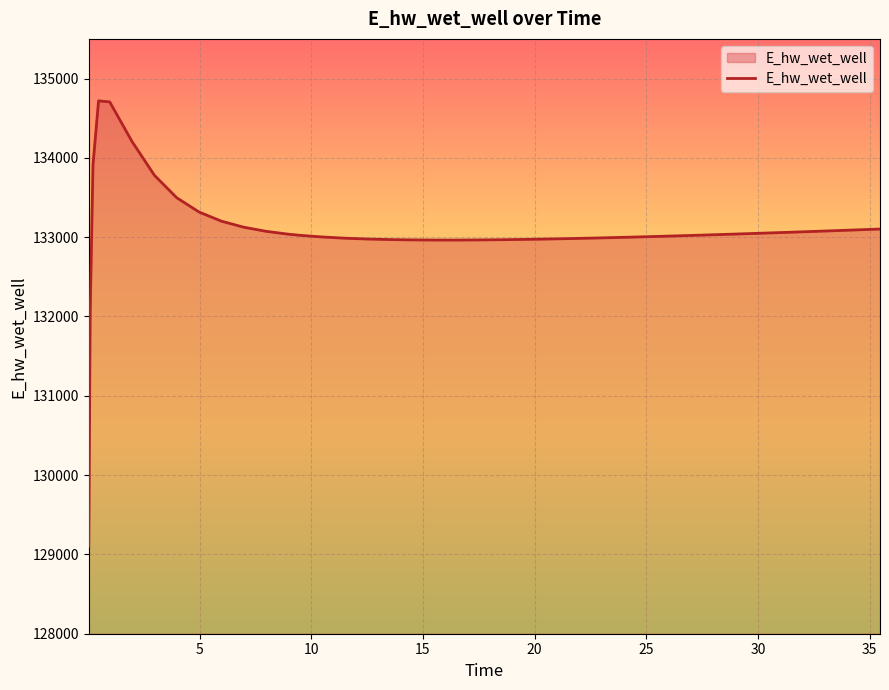

What is the difference between the maximum and minimum values?

5614.4